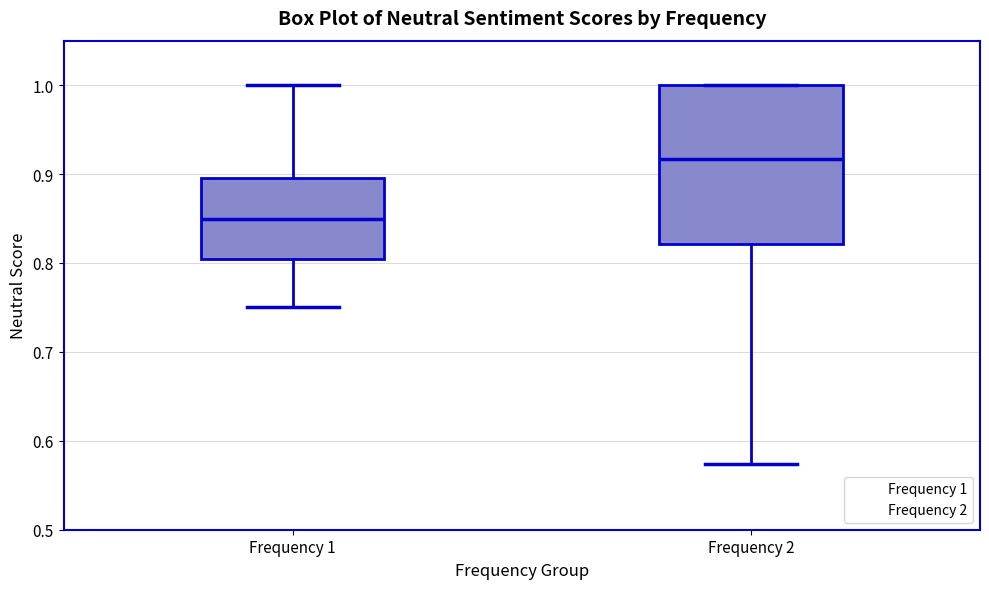

Where does the upper whisker of the box for Frequency 1 end on the y-axis? The values are not printed on the chart, so give them approximately, as read against the axis.

1.00